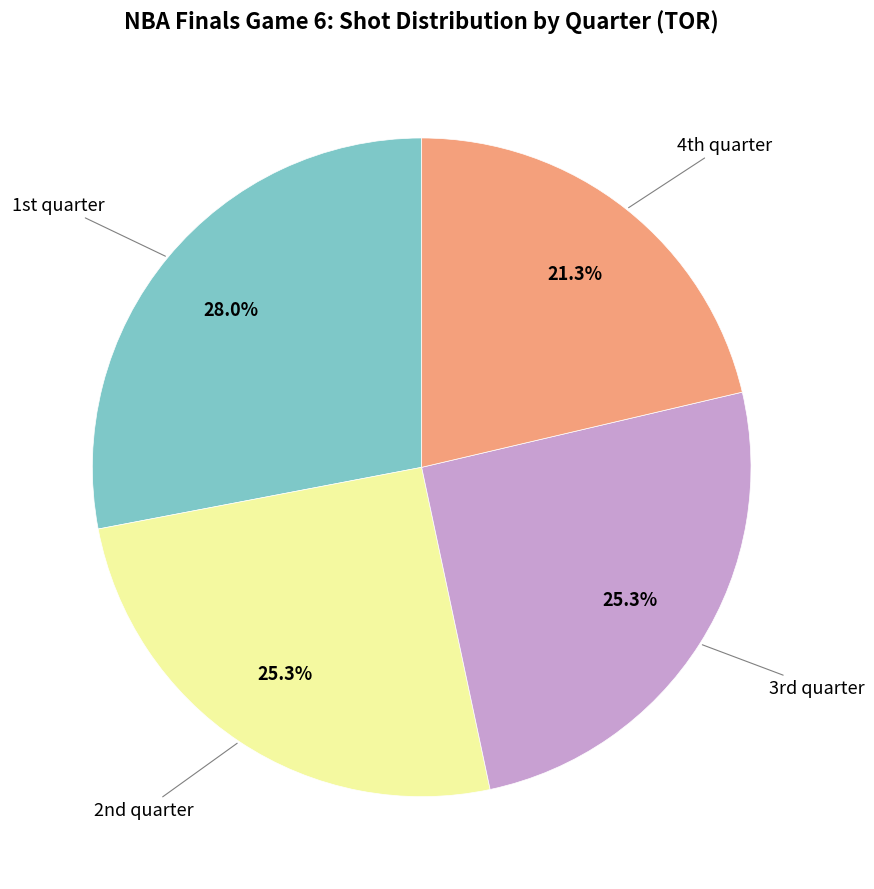

Is there any slice that represents more than half of the pie?

No